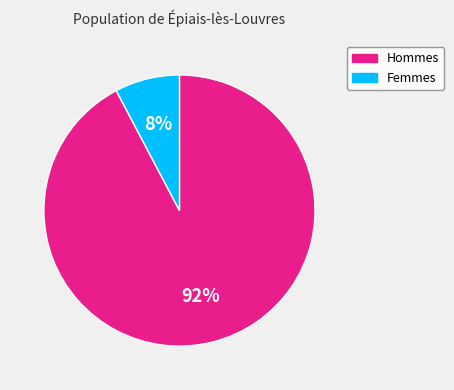

To the nearest percent, what is the combined percentage of Femmes and Hommes?

100%